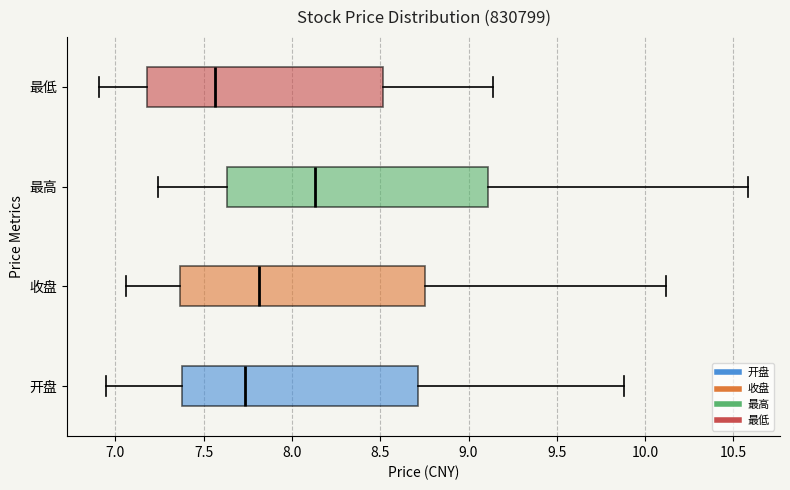

Which box has the furthest to the right median line?

最高